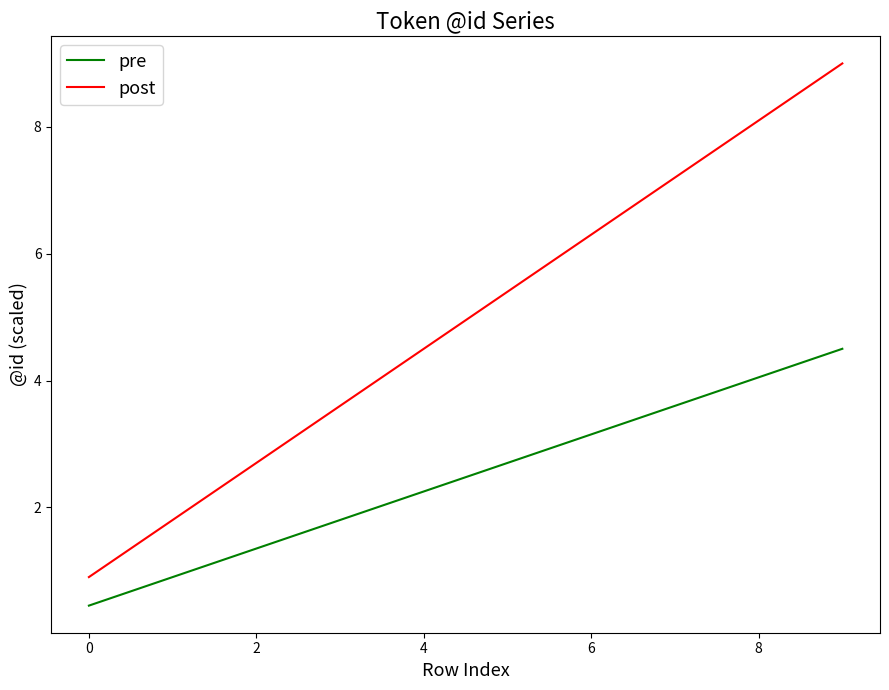

What is the minimum value shown in the chart?

0.5